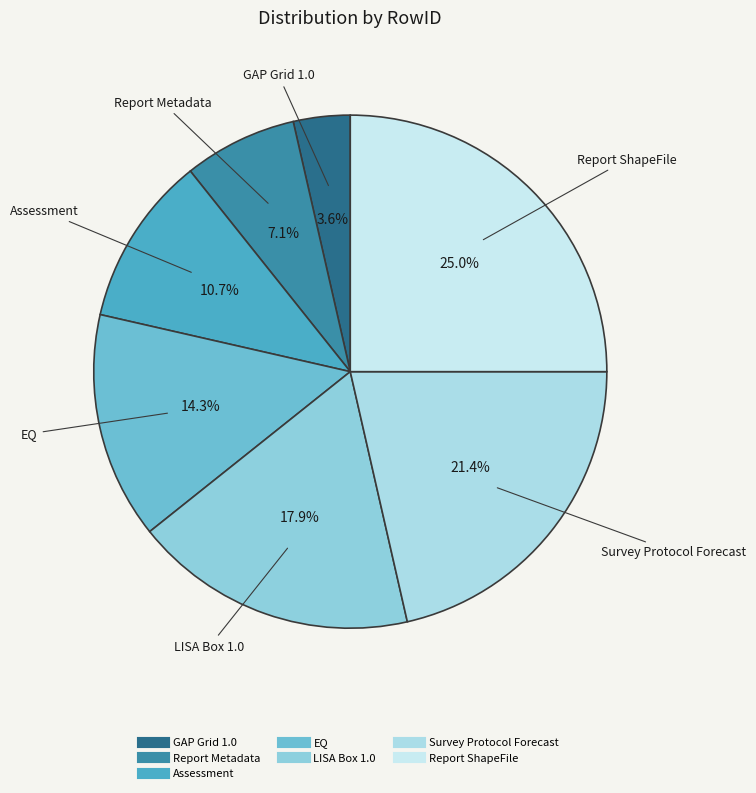

Is the sum of LISA Box 1.0 and GAP Grid 1.0 greater than half?

No